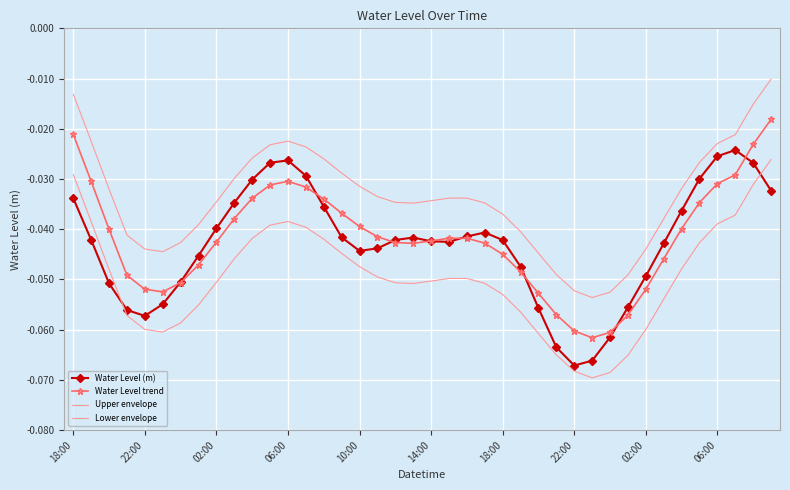

What is the label of the 9th point from the left?

02:00